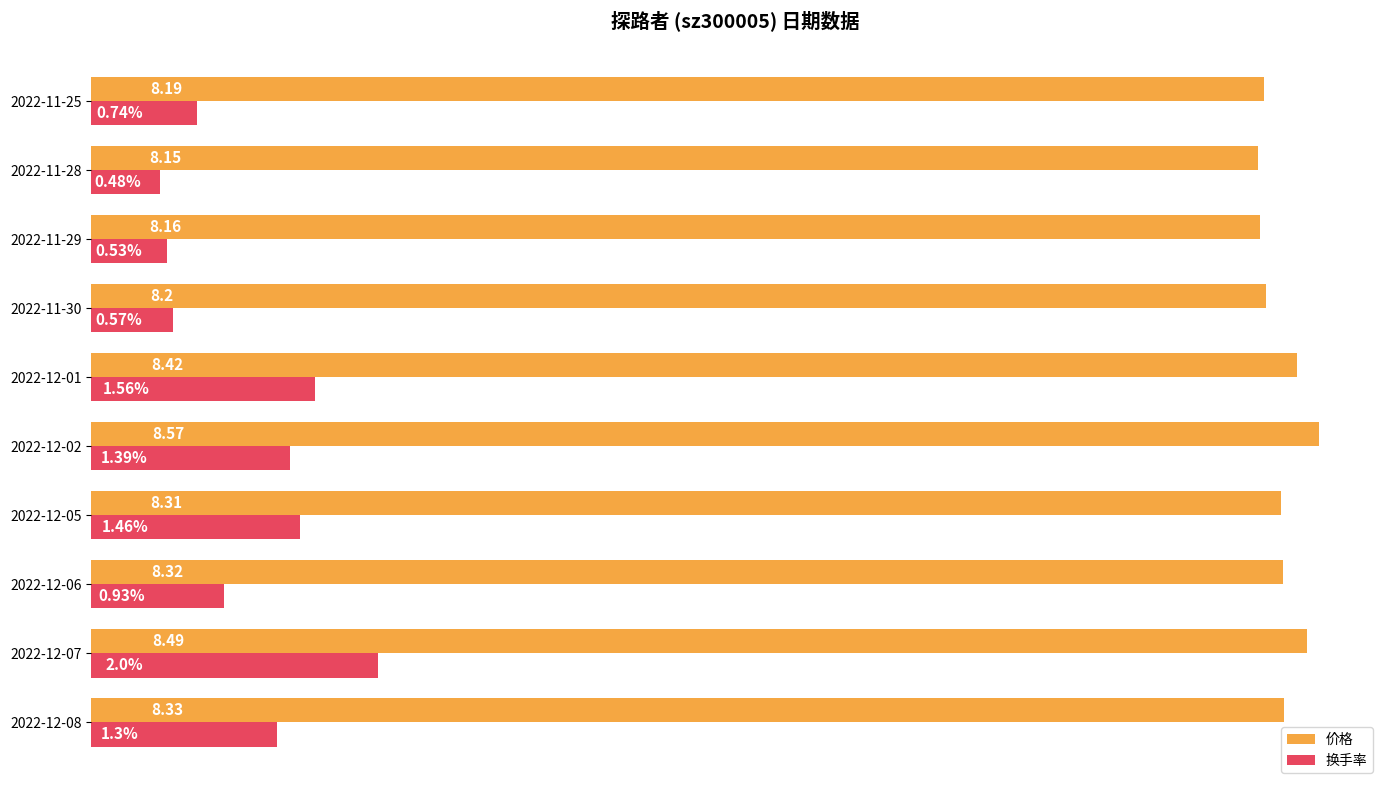

At 2022-12-07, list the series in order from largest to smallest.

价格, 换手率